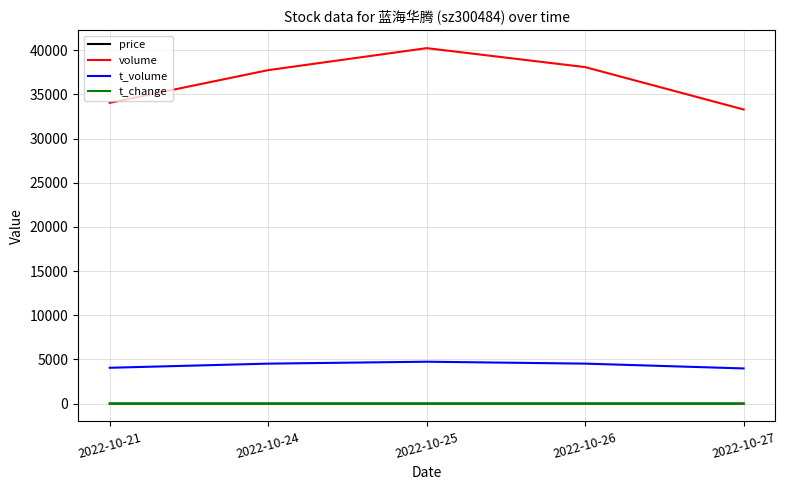

What is the minimum value shown in the chart?

2.1